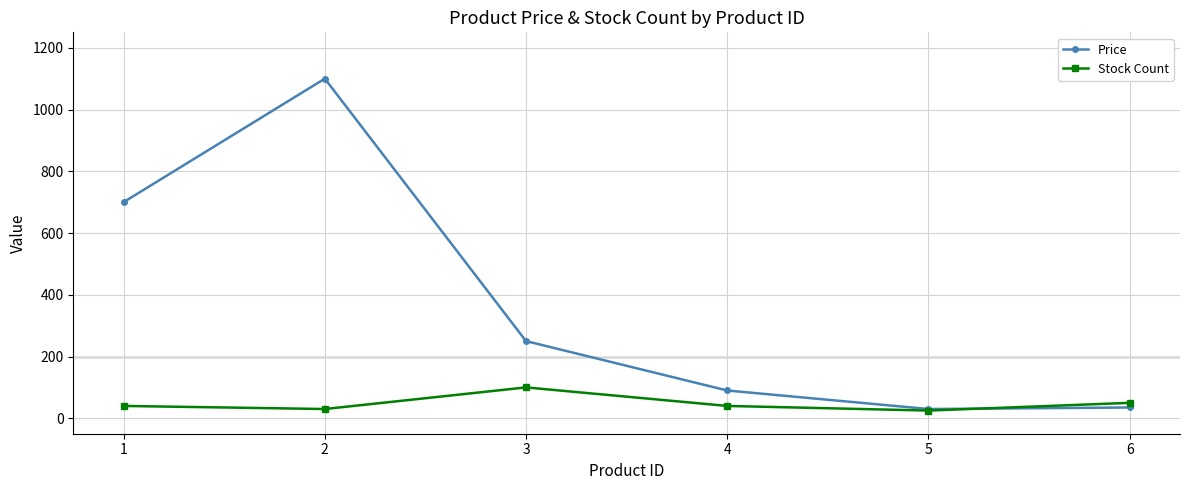

What is the total value across all series at 3?

350.0